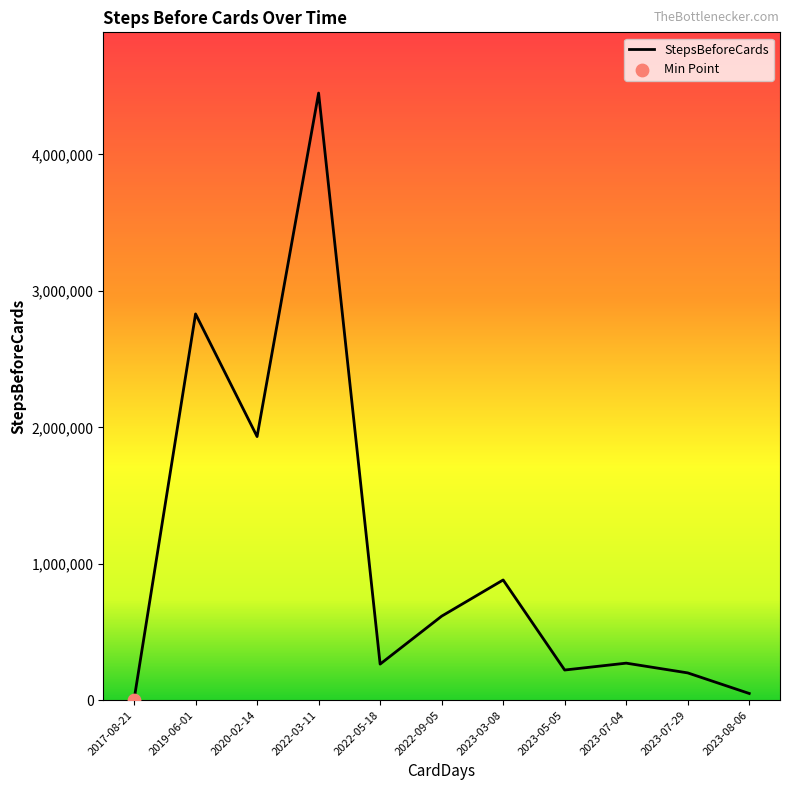

Approximately how many times larger is the value at 2022-05-18 compared to 2023-08-06?

5.4